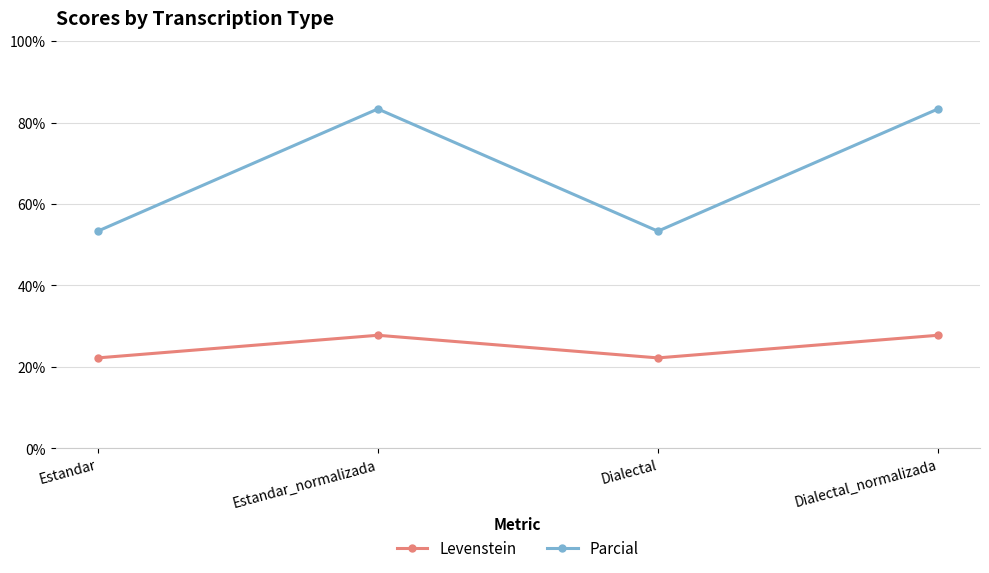

Where is the first local maximum for Parcial?

Estandar_normalizada